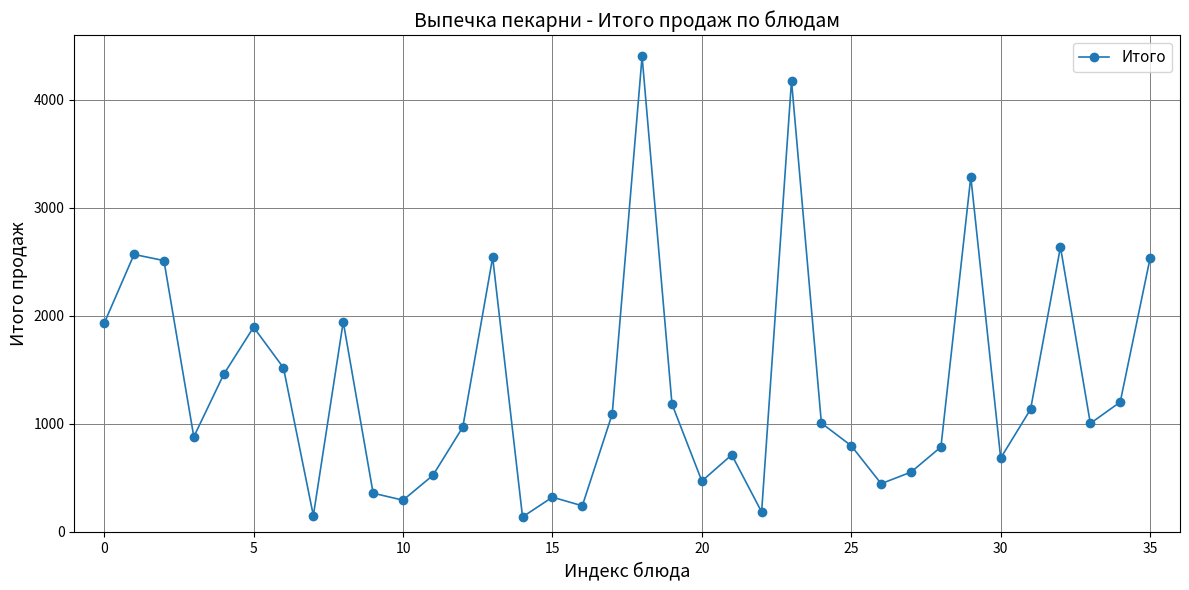

What is the value of the 12th point from the left?

523